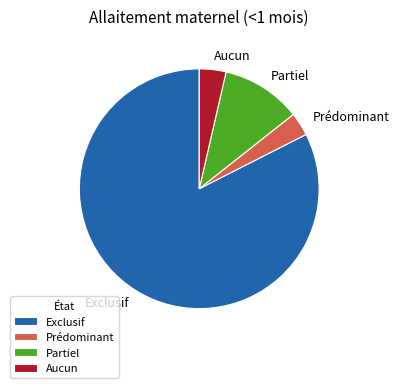

The Exclusif slice represents 82% of the pie. True or false?

True